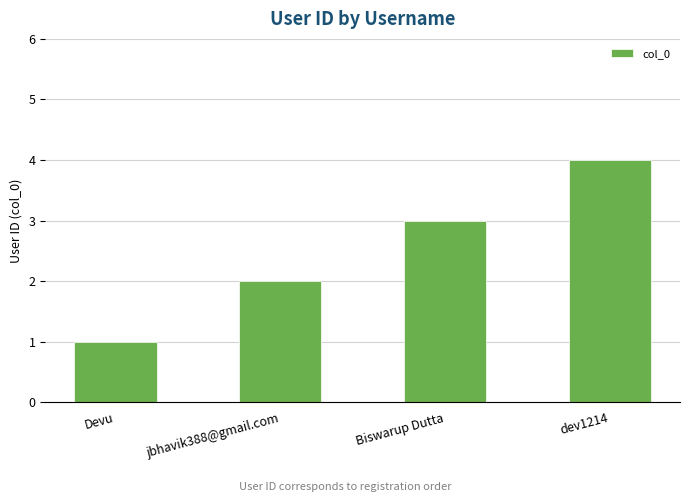

Count the values in the range 2 to 4.

3